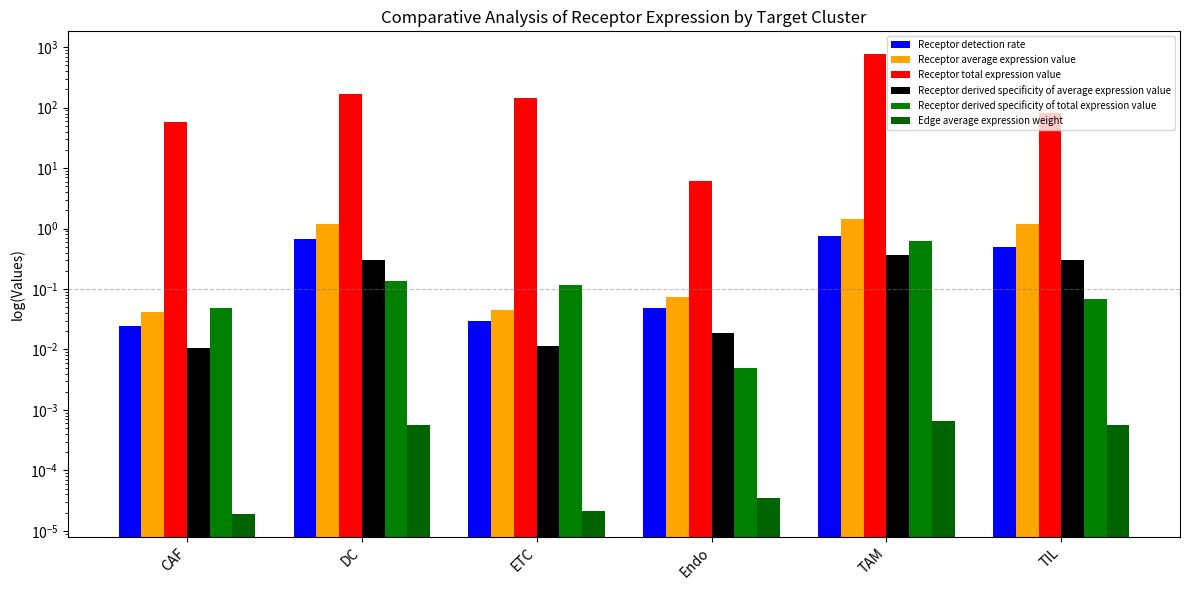

What is the label of the 6th bar from the right?

CAF